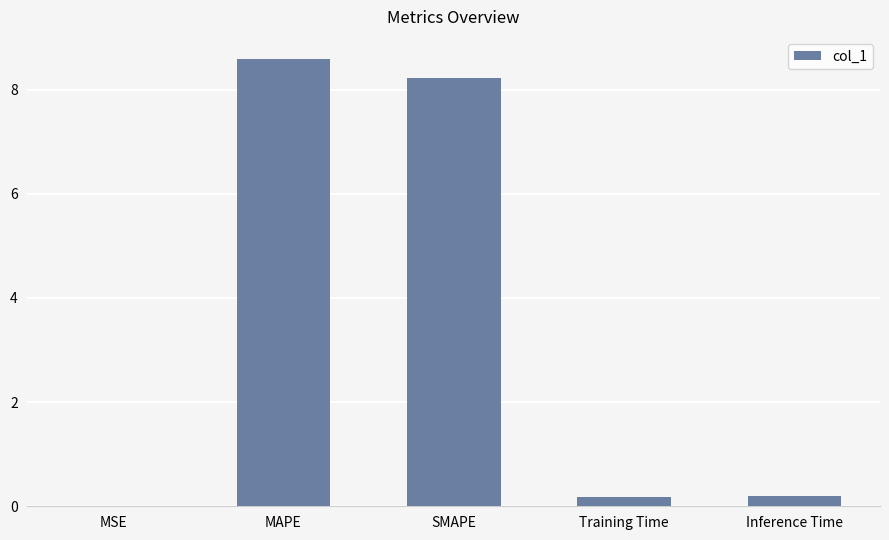

How many series are shown in this chart?

1